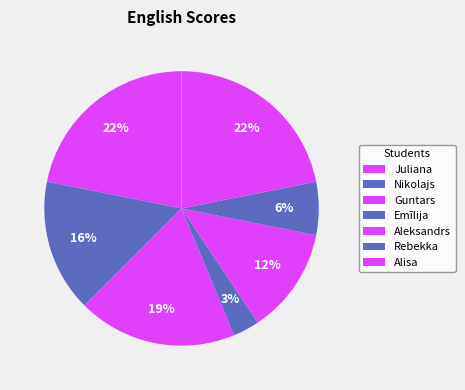

Approximately how many times larger is the value at Rebekka compared to Emīlija?

2.0